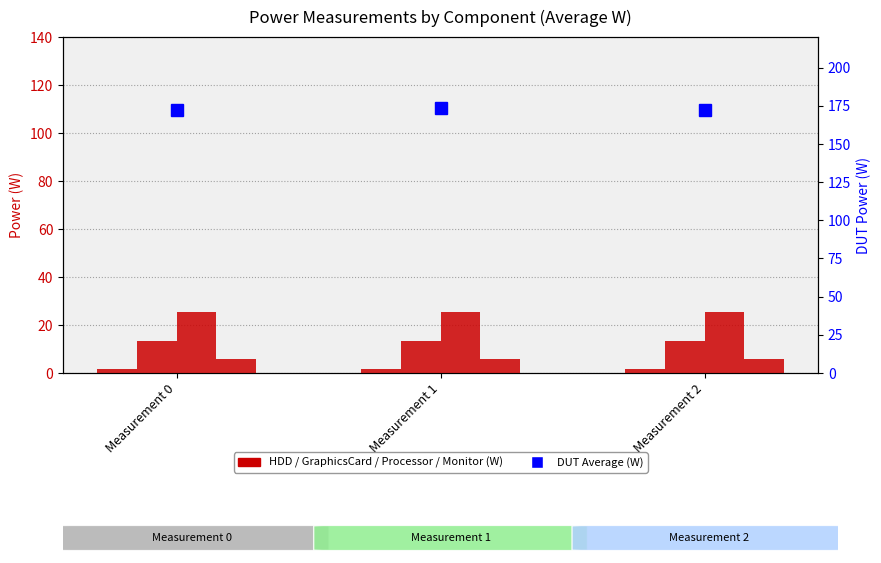

What is the total value across all series at Measurement 0?

218.3